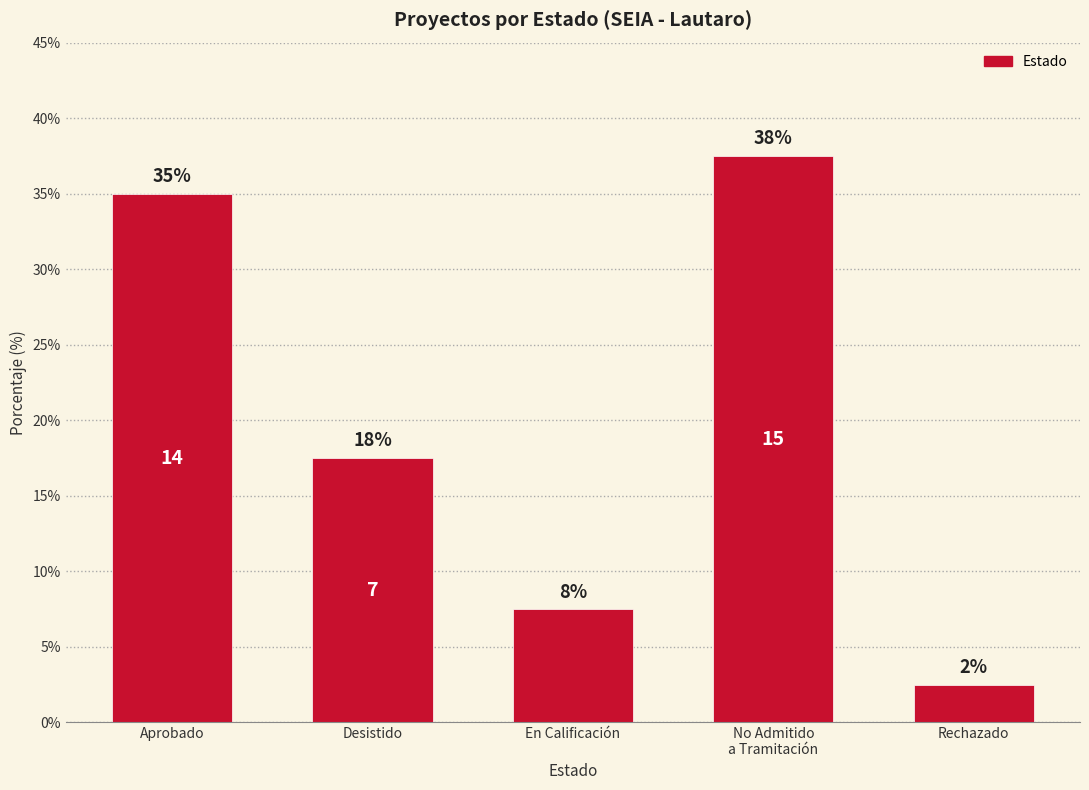

Which has a higher value, Rechazado or En Calificación?

En Calificación